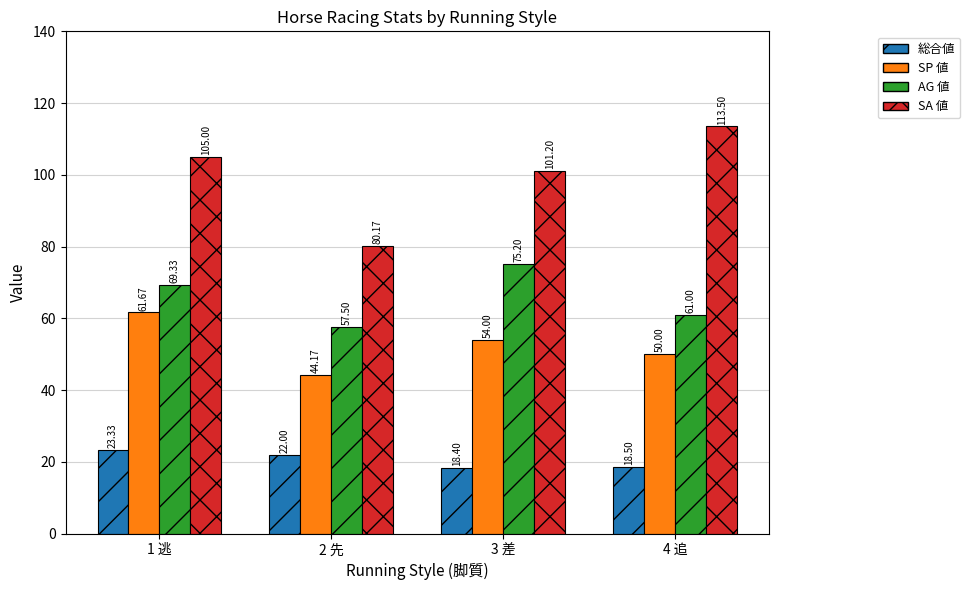

List the labels in order of AG 値 value, largest first.

3 差, 1 逃, 4 追, 2 先